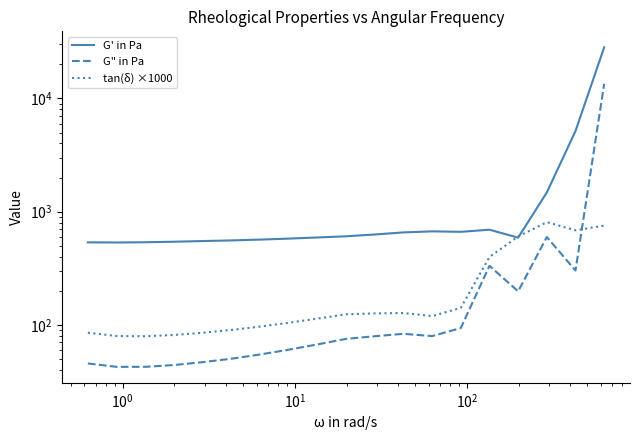

How many times do G' in Pa and tan(δ) ×1000 cross each other?

2